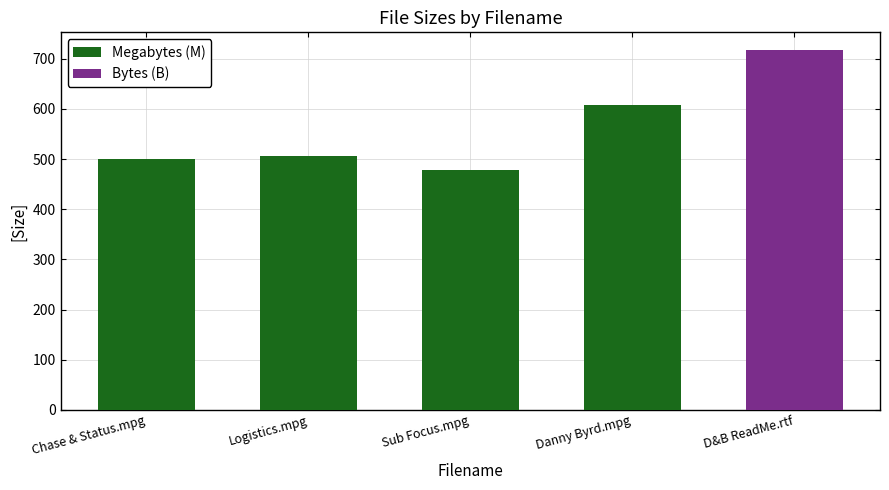

What is the label of the 2nd bar from the left?

Logistics.mpg